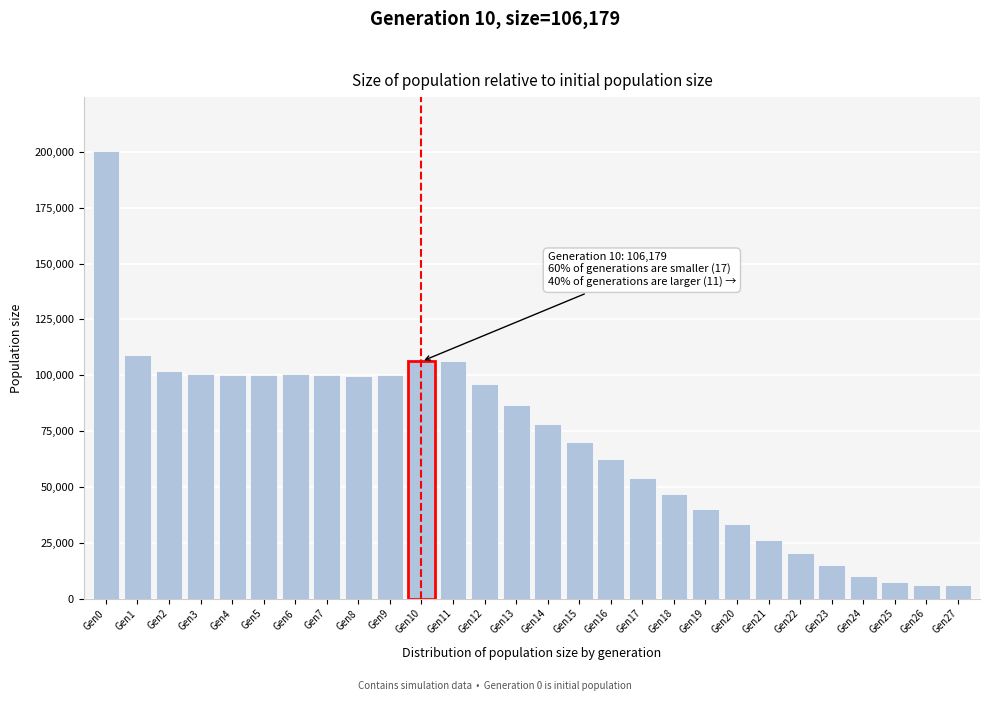

What is the sum of all values?

1983311